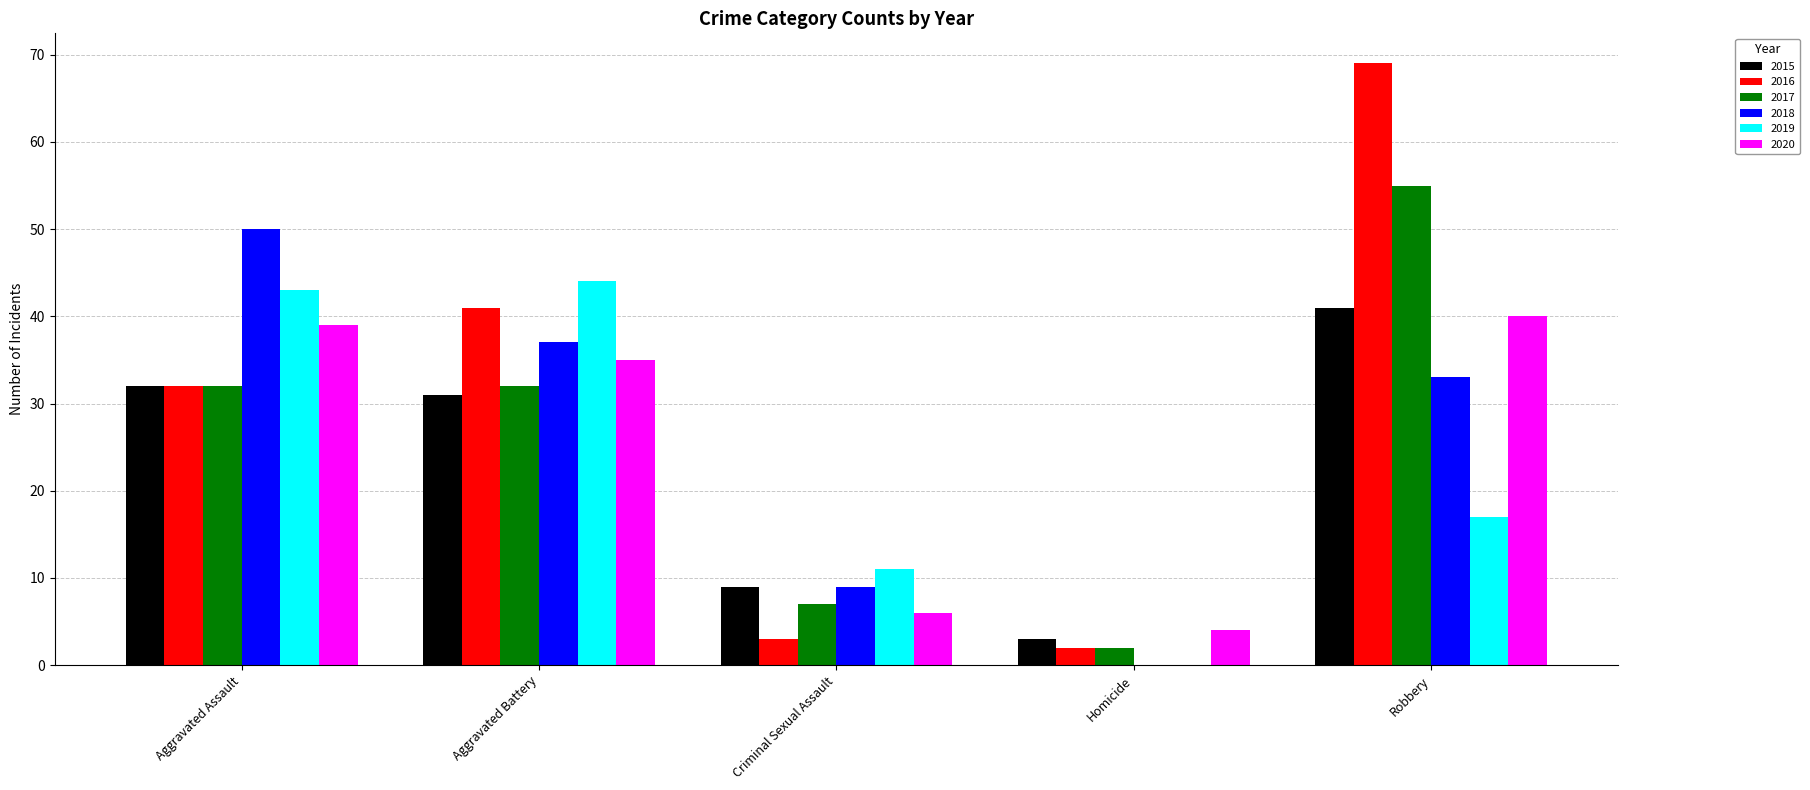

Between Aggravated Battery and Homicide, which series saw the biggest shift?

2019